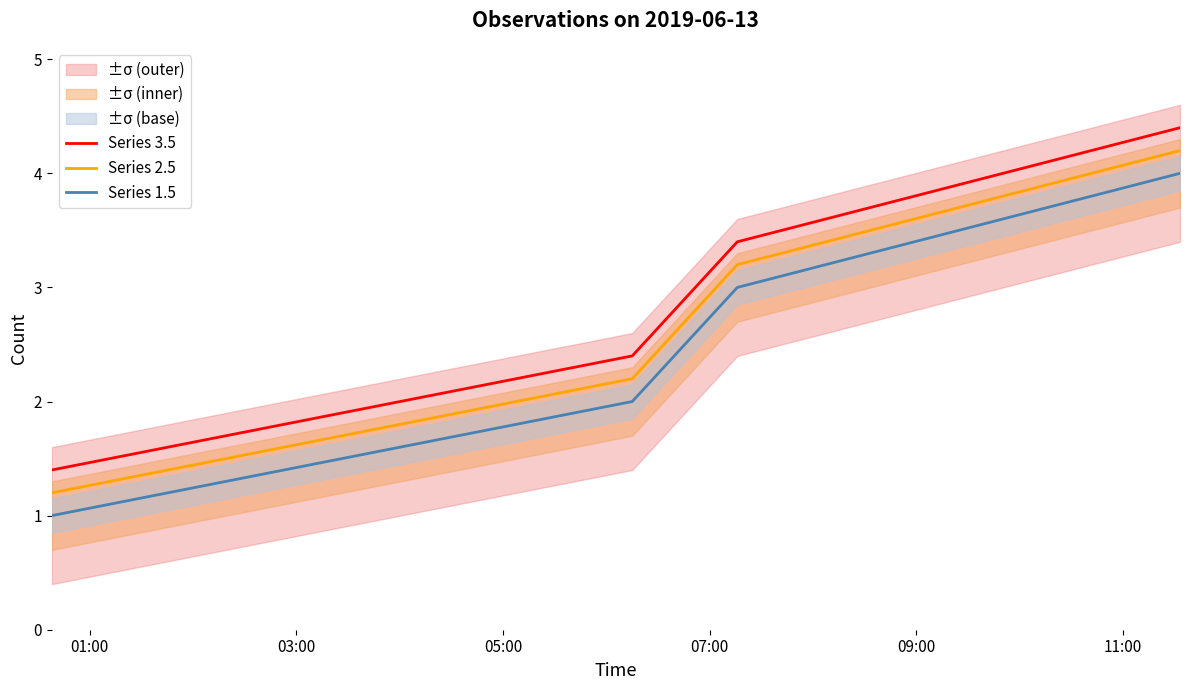

True or false: Series 2.5 and Series 3.5 cross at least once.

False